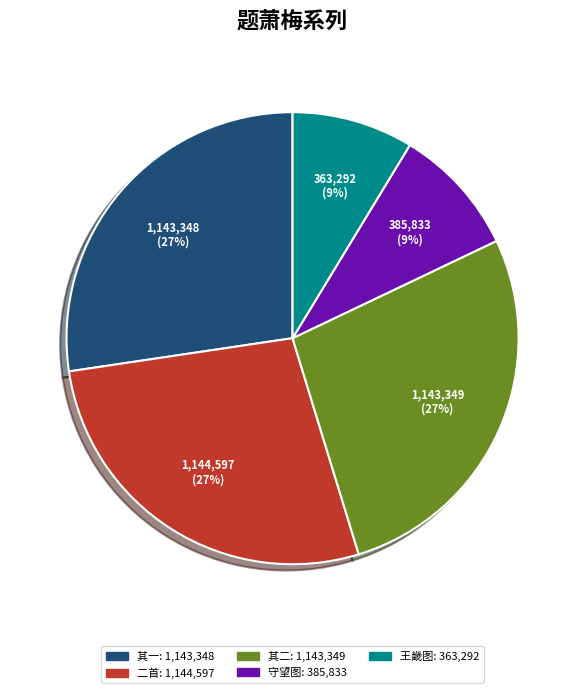

Does any single category account for the majority?

No